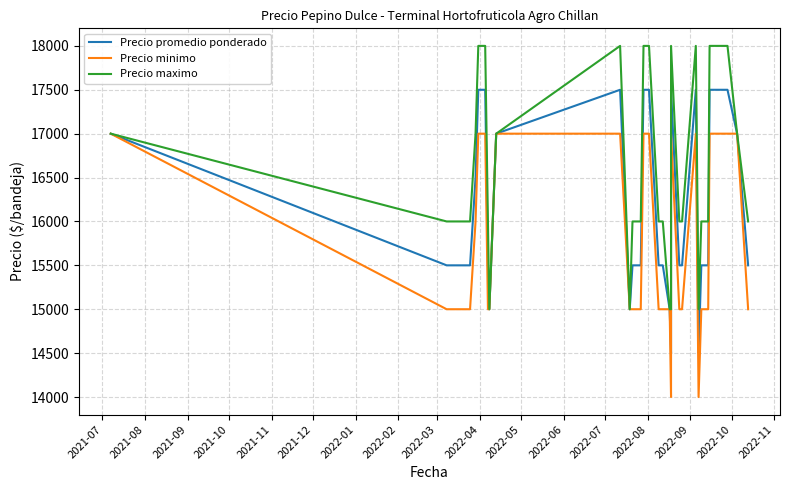

Does the chart have visible grid lines?

Yes